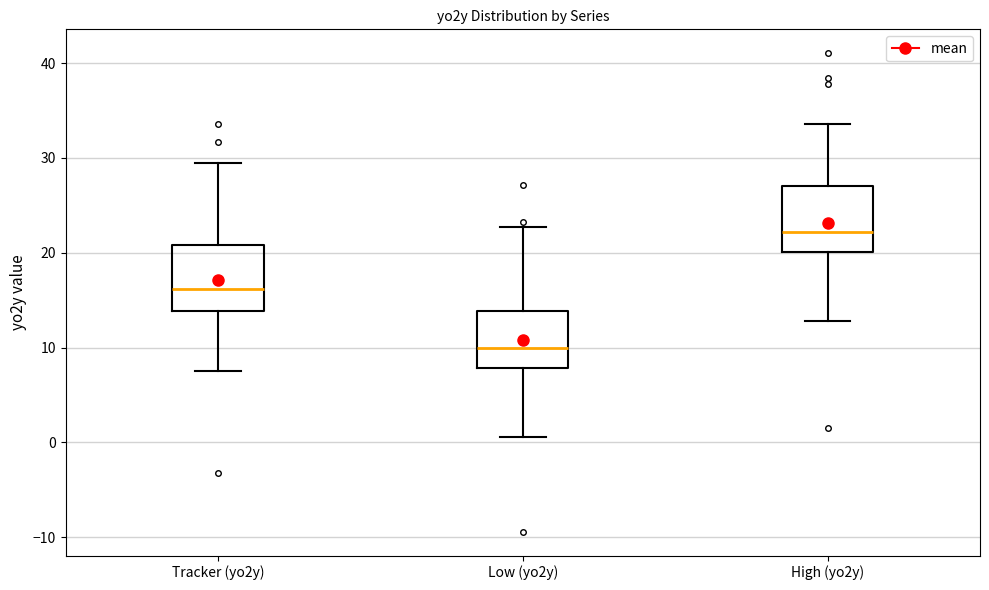

Reading left to right, read every box against the y-axis: the position of its median line, the range the box covers, and the ends of its whiskers. The values are not printed on the chart, so give them approximately, as read against the axis.

Tracker (yo2y): median 16, box 14 to 21, whiskers 8 to 29
Low (yo2y): median 10, box 8 to 14, whiskers 1 to 23
High (yo2y): median 22, box 20 to 27, whiskers 13 to 34